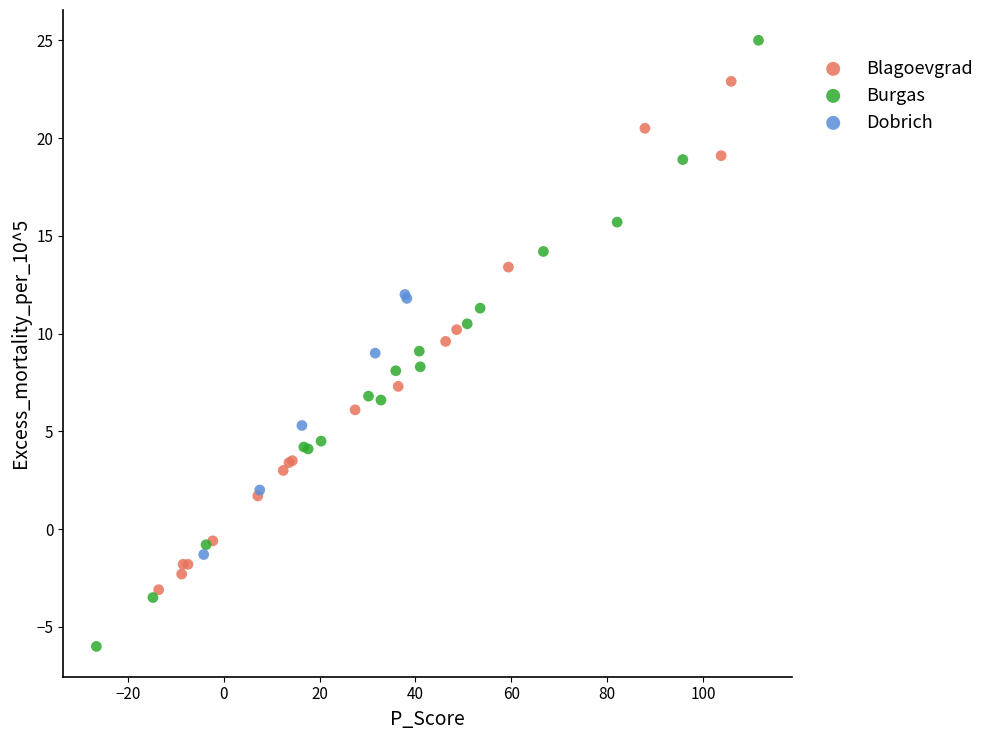

Which series has the largest Y range (max minus min)?

Burgas